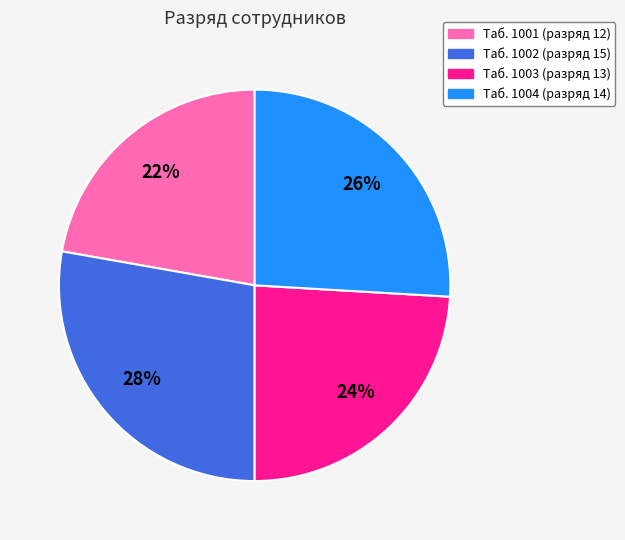

Is there a majority slice in this chart?

No